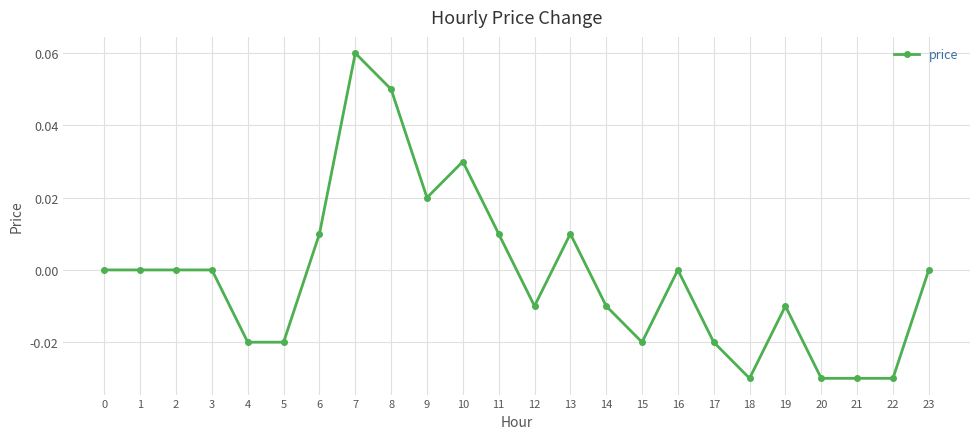

True or false: there are more than 0 points higher than both neighbors.

True